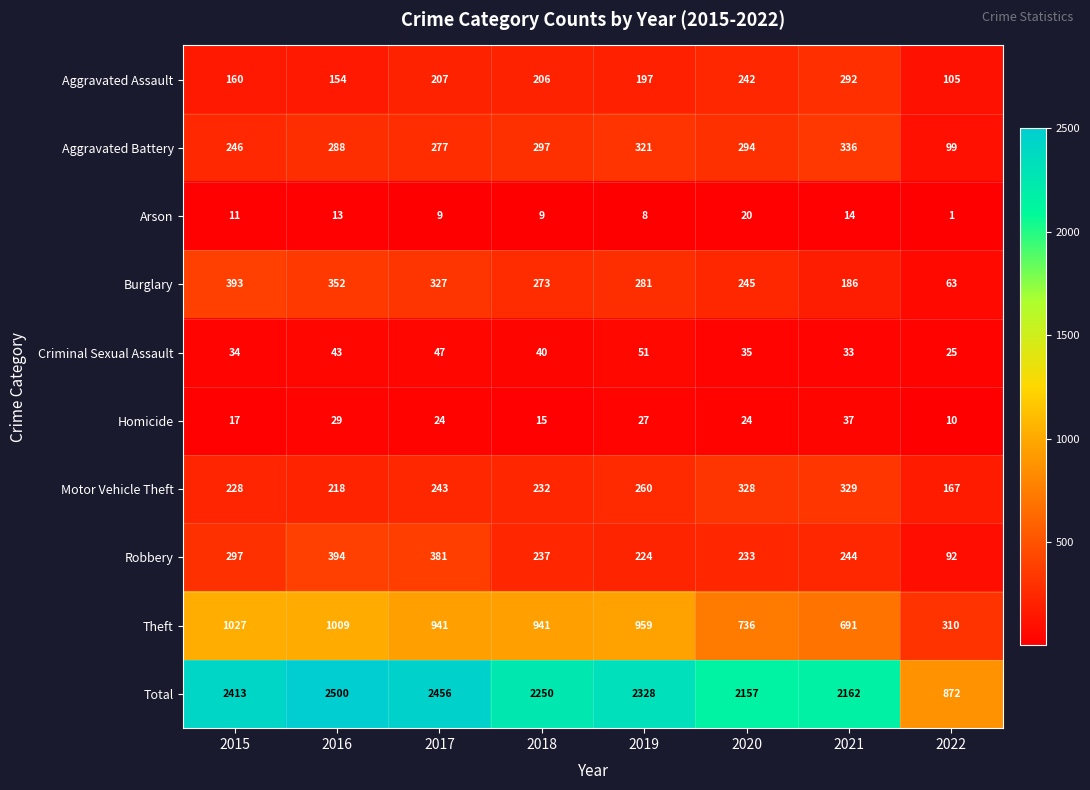

What is the difference between the second highest and second lowest values in the Aggravated Battery series?

75